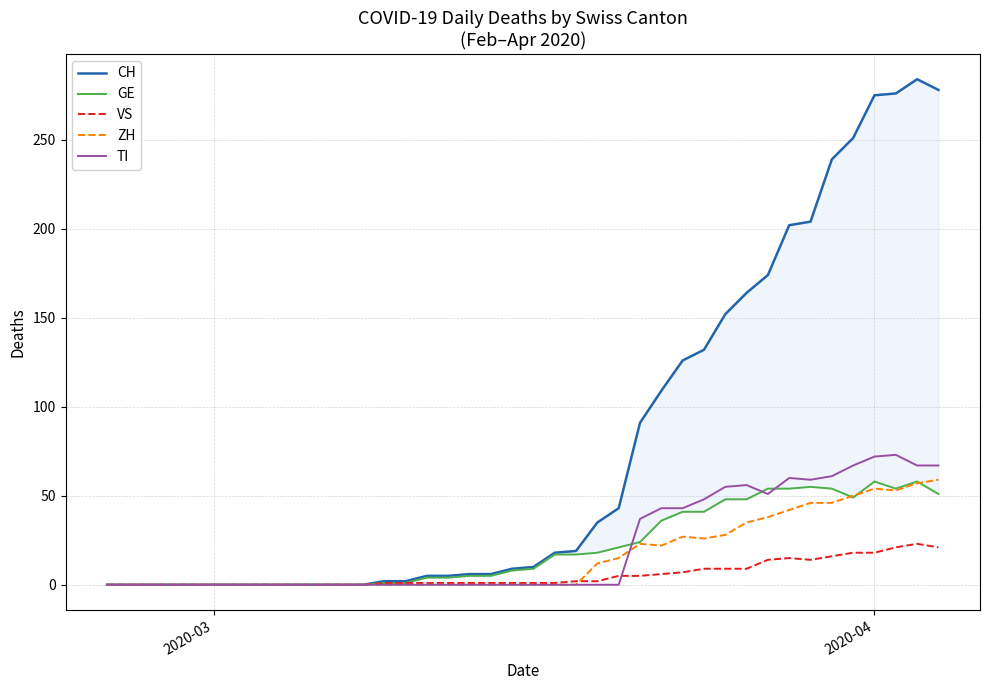

True or false: VS and CH intersect in this chart.

False